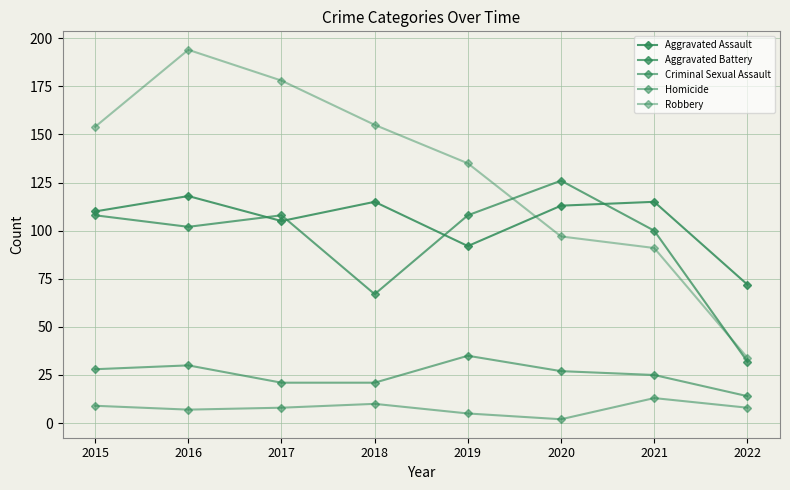

Is this an area chart (filled region under the line)?

No